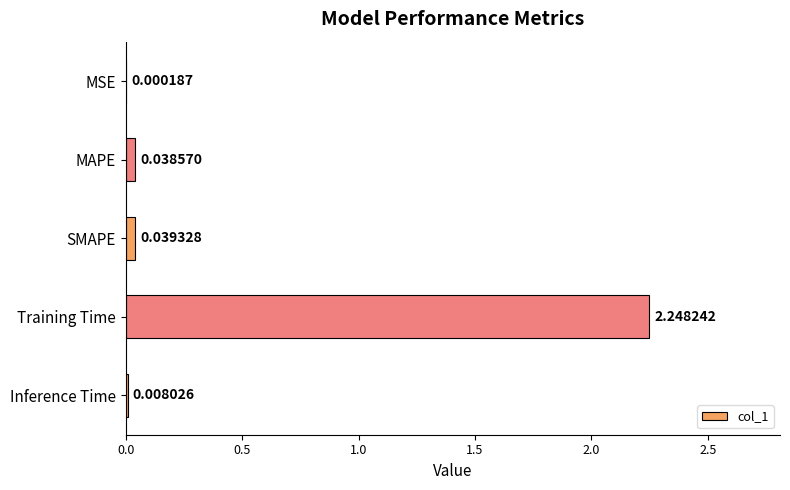

At which label is the value closest to 1?

SMAPE